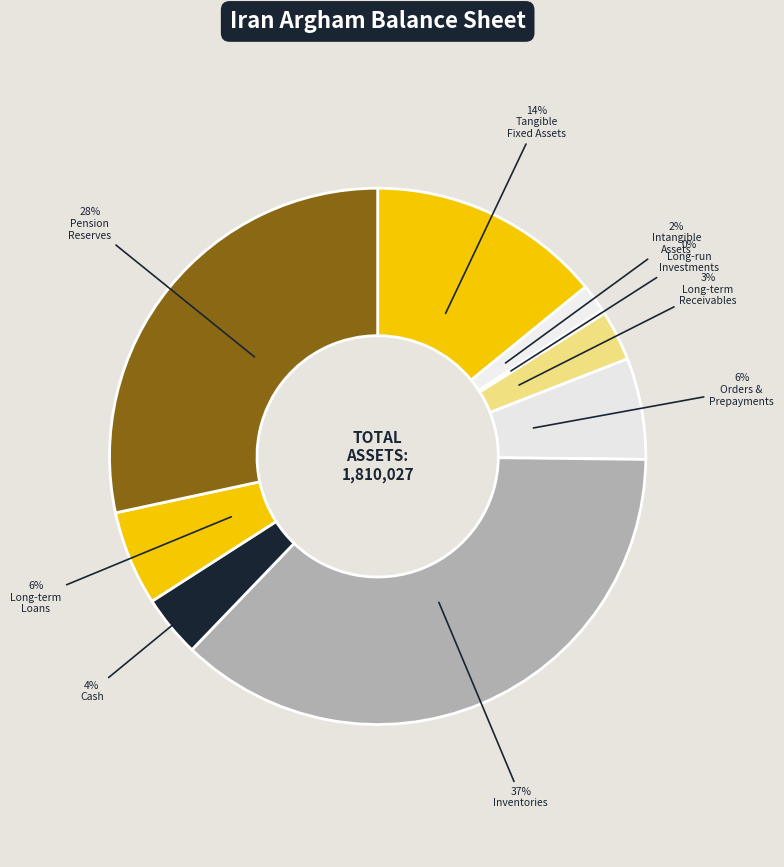

How many slices are in this pie chart?

9